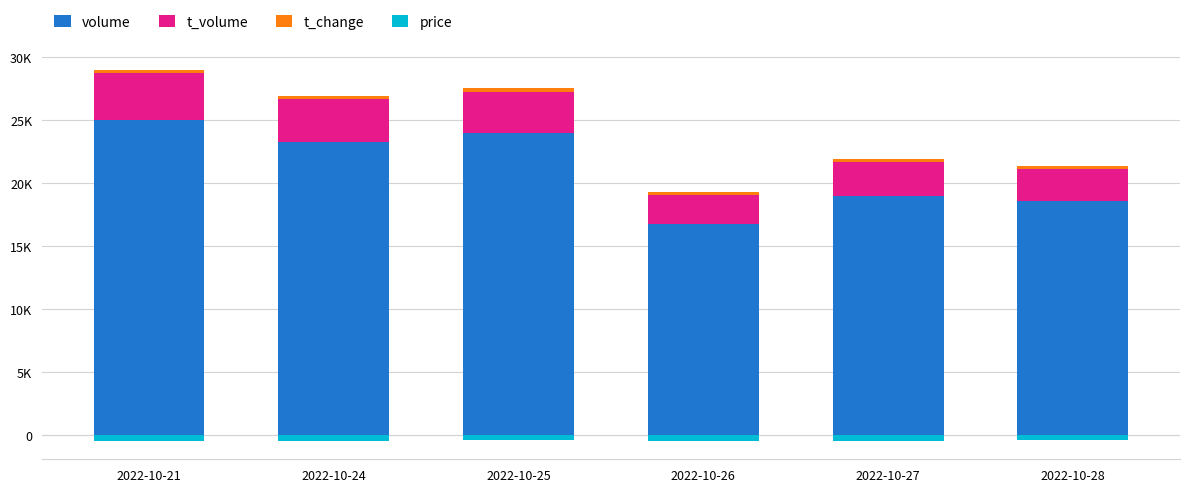

Which category has the lowest value in the price series?

2022-10-21